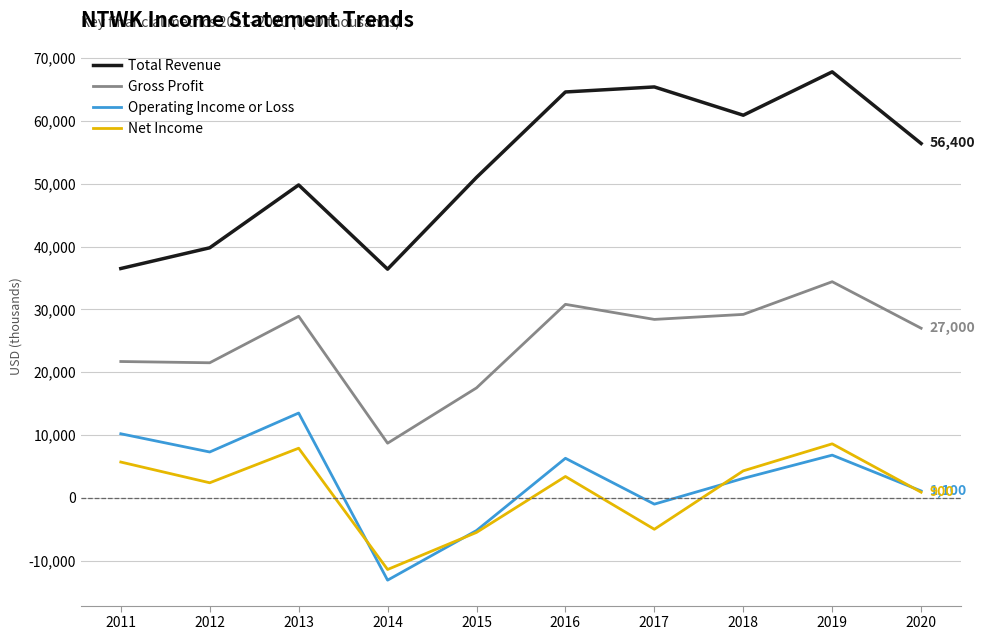

True or false: Total Revenue and Net Income cross at least once.

False